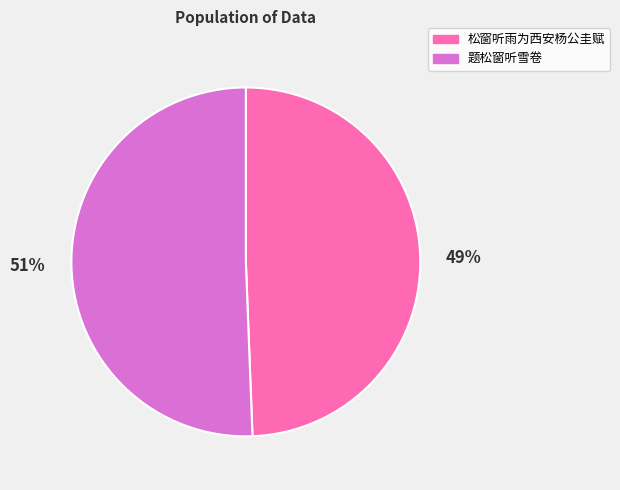

Which slice is the largest?

题松窗听雪卷